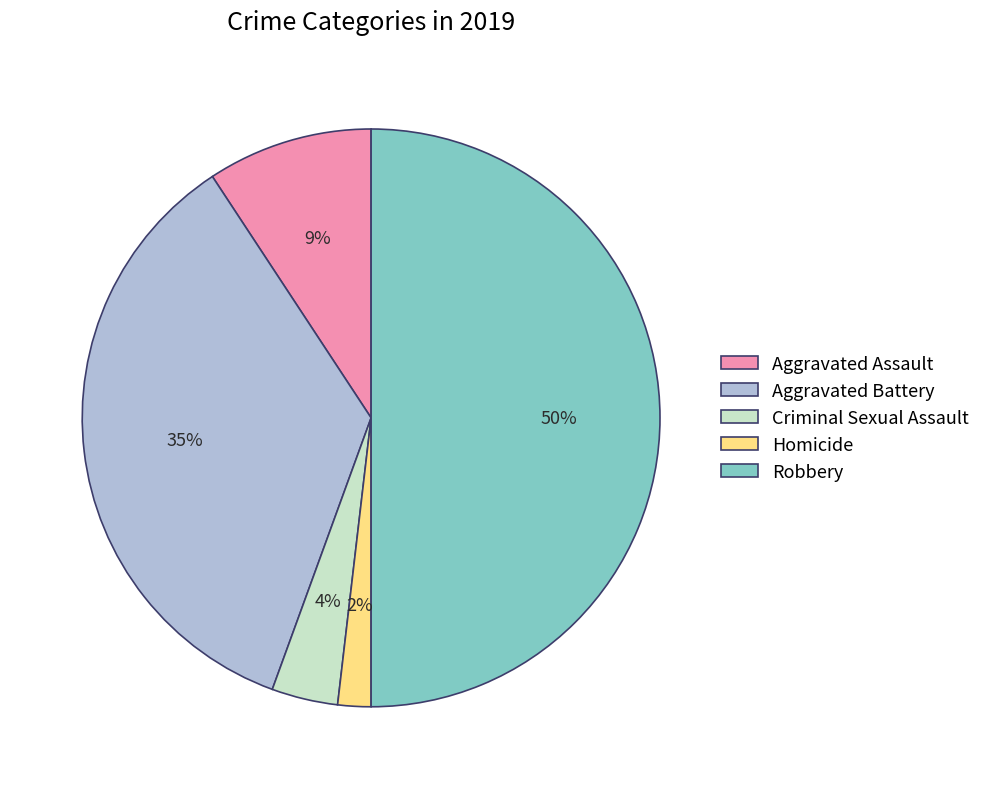

Is it true that Criminal Sexual Assault is 4% of the pie?

True